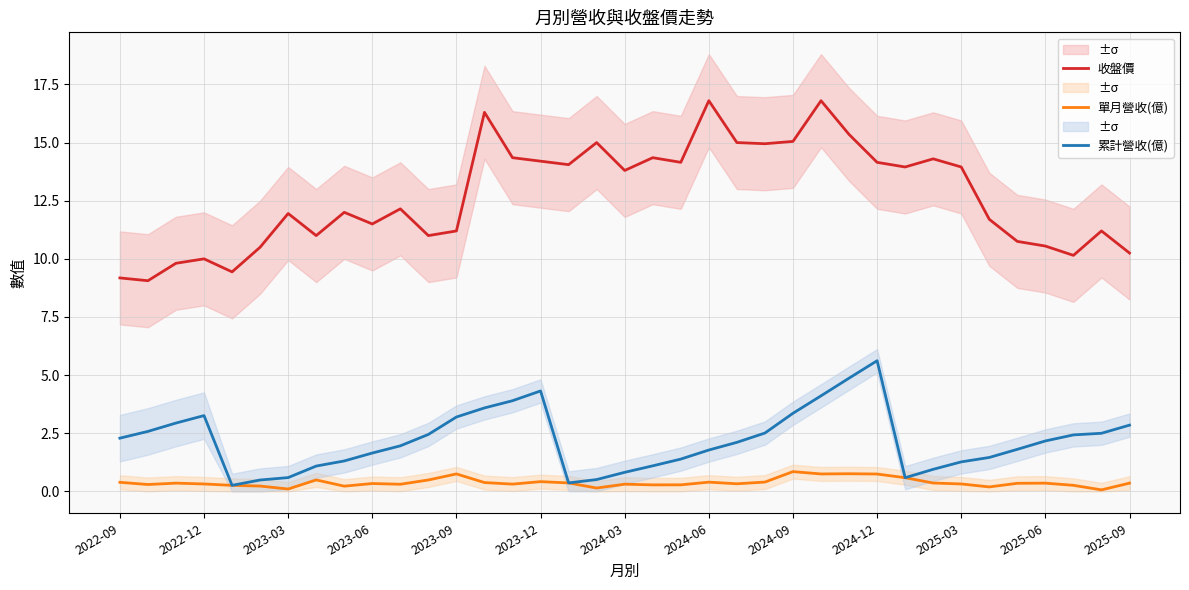

The value of 收盤價 at 2022-09 is 9.2. True or false?

True